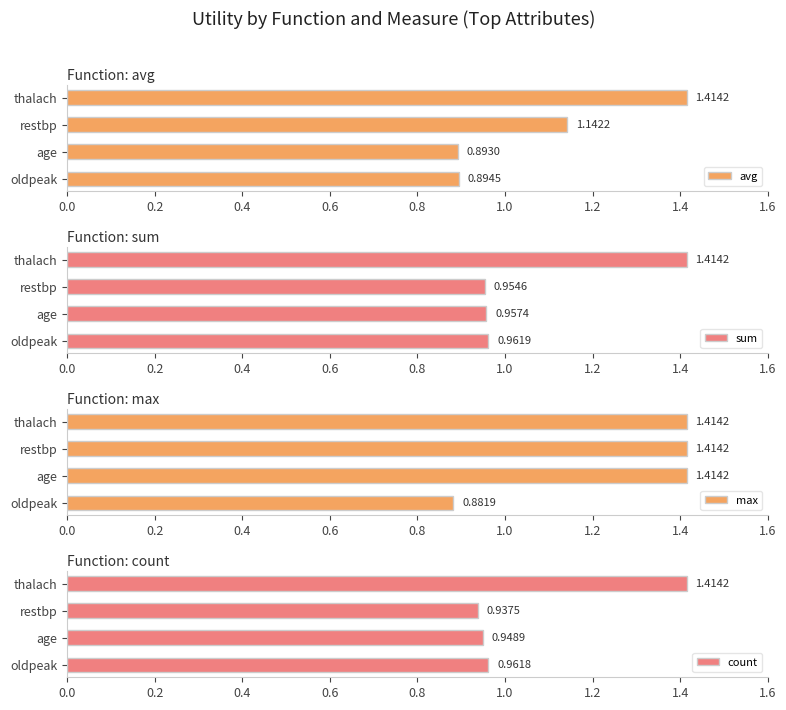

How many bars are there in each group?

4